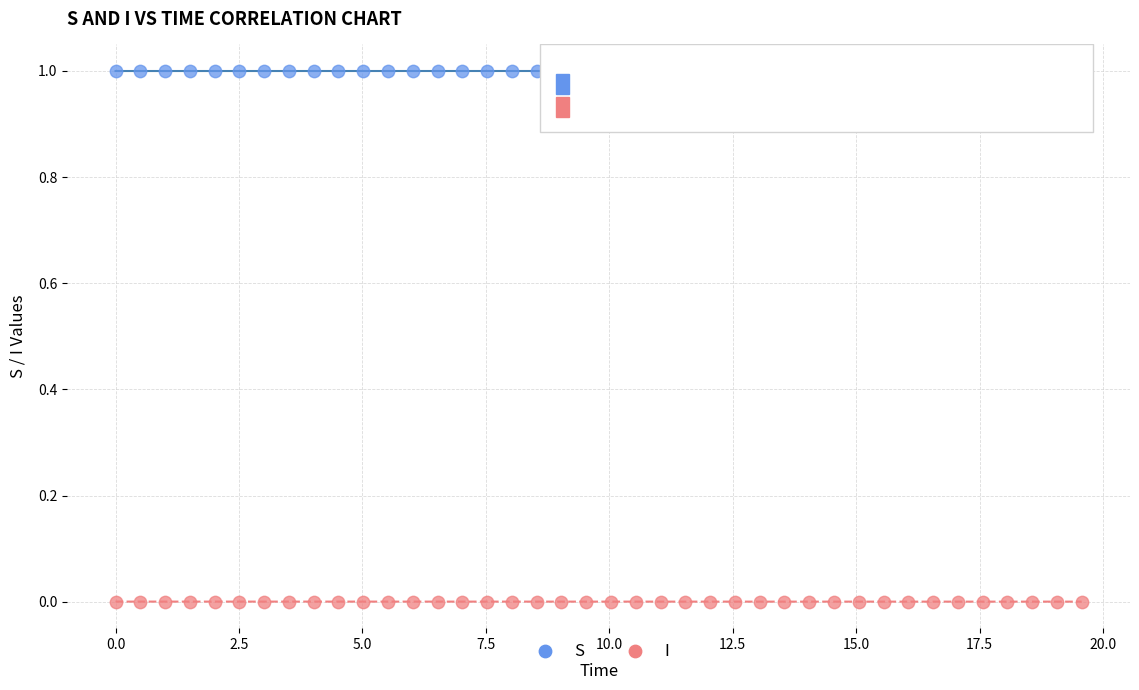

Which series reaches the minimum Y coordinate?

I